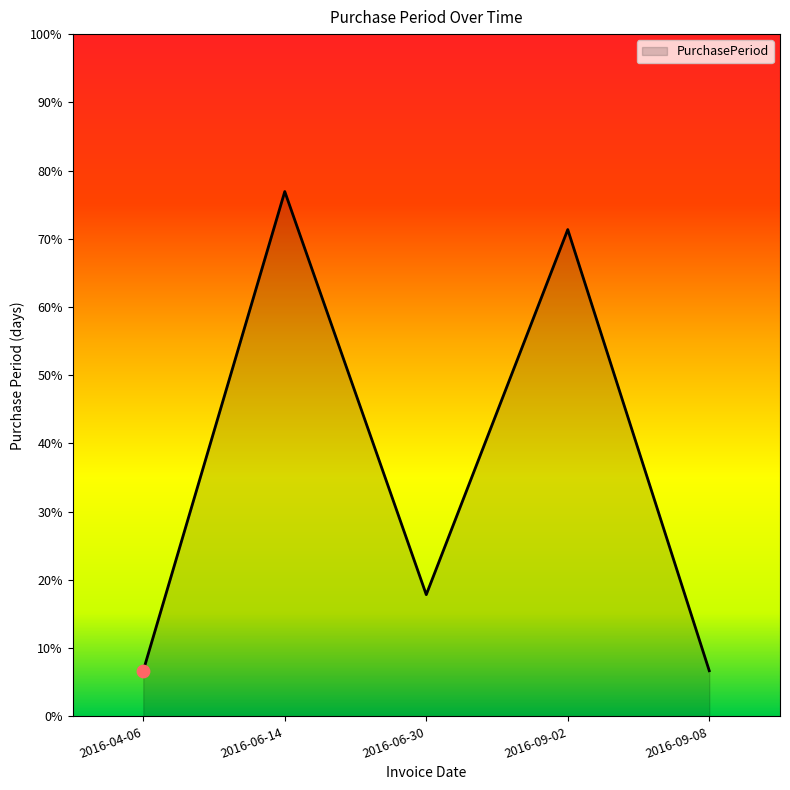

Which has a higher value, 2016-06-14 or 2016-09-02?

2016-06-14